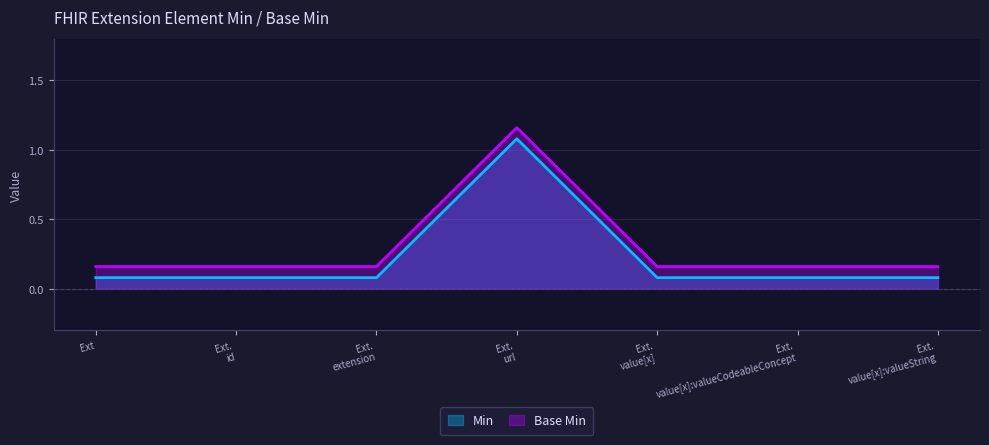

True or false: Base Min and Min cross at least once.

False